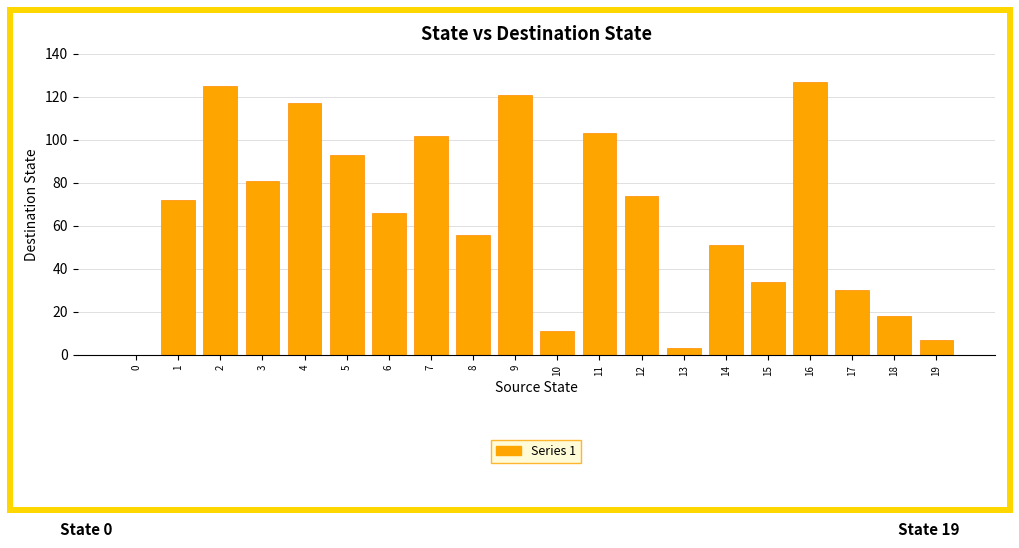

How many values are above zero?

19